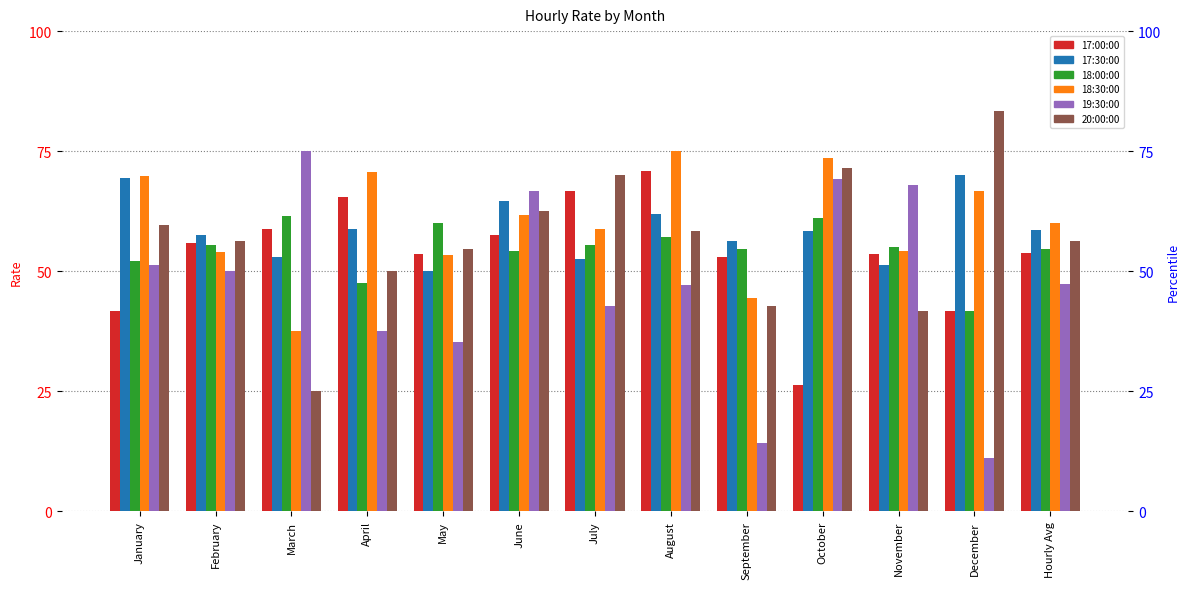

What is the lowest value of the 18:00:00 series?

41.7